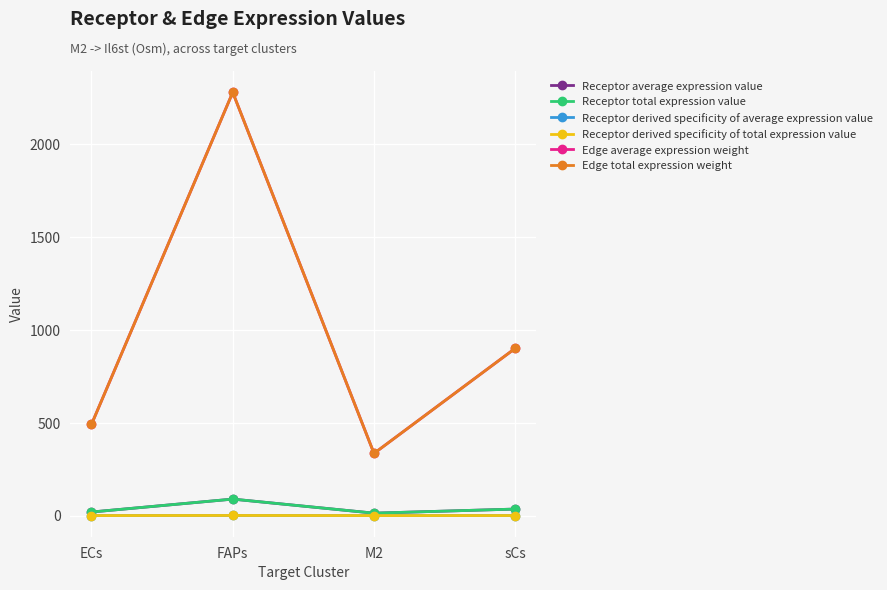

Is this an area chart (filled region under the line)?

No